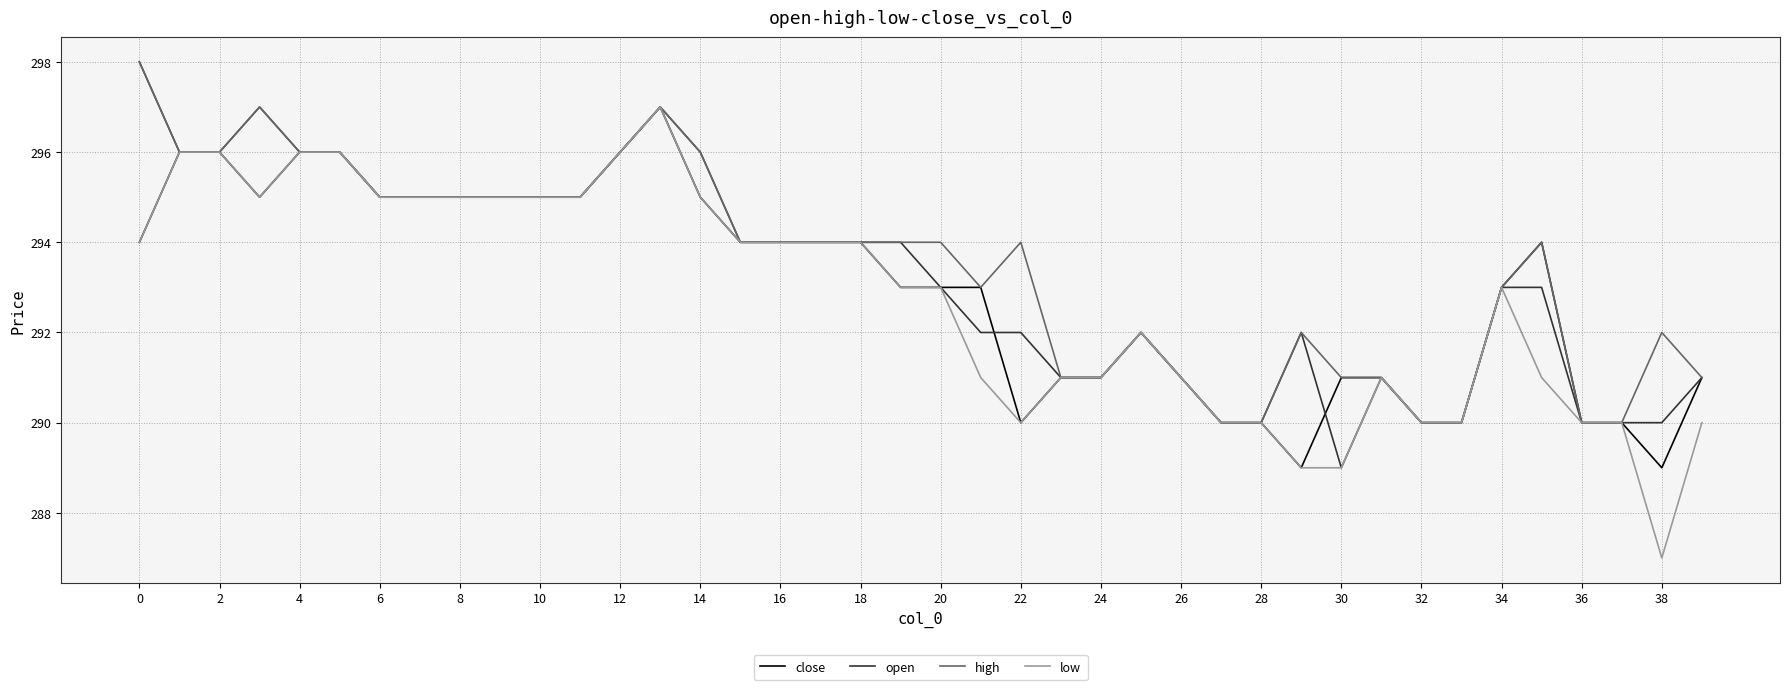

What is the smallest value displayed?

287